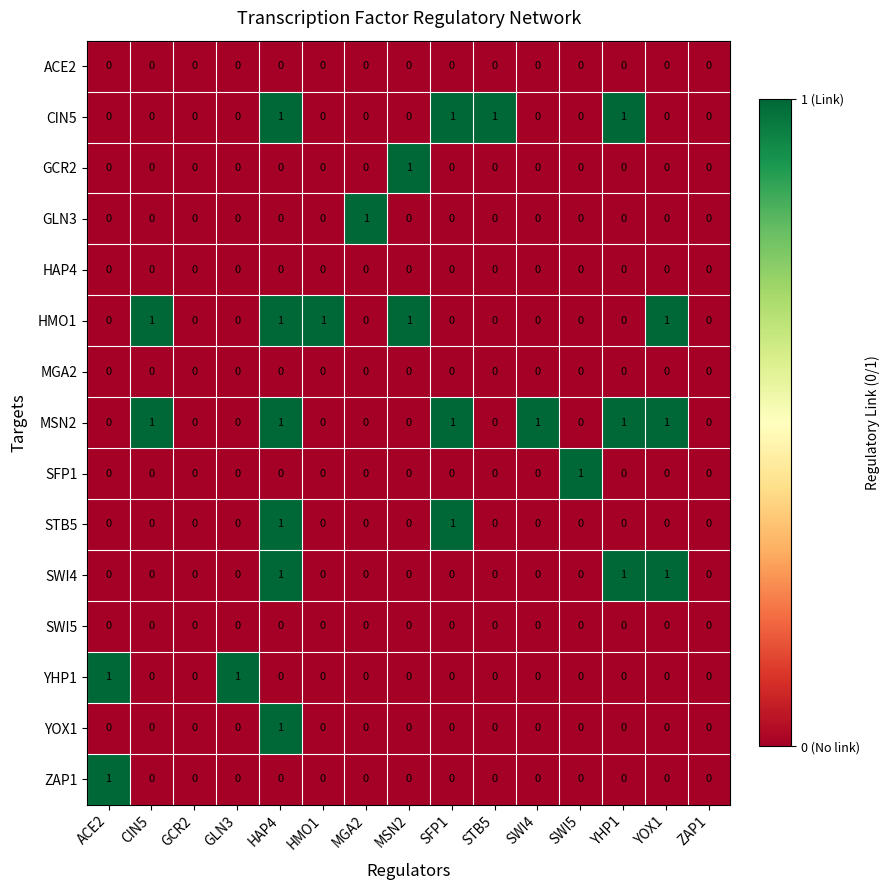

The CIN5 series shows 0 at ZAP1. True or false?

True